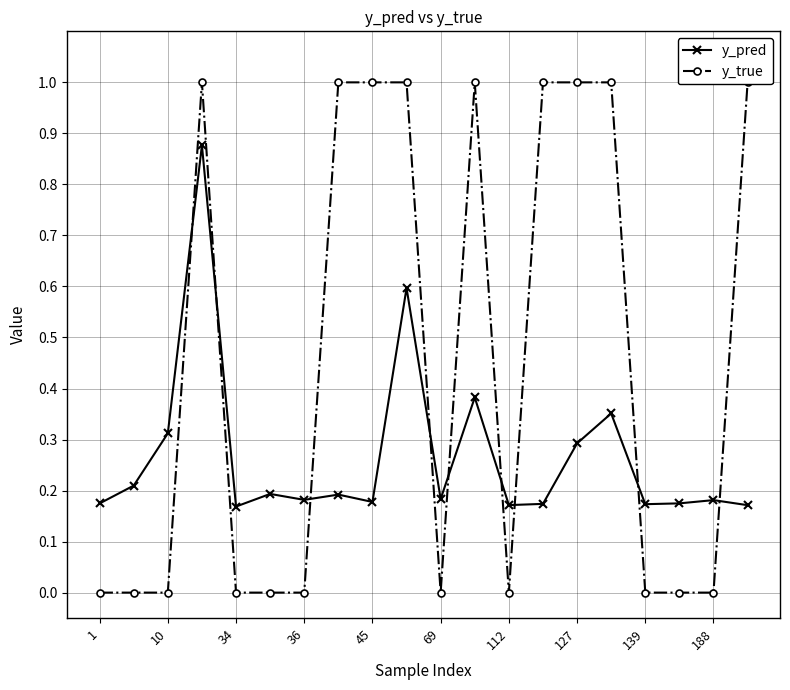

How many y_pred values are between 0 and 1?

20